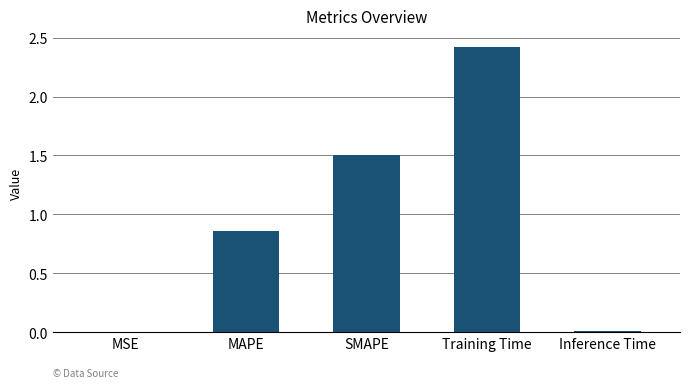

Read the value at Training Time.

2.4